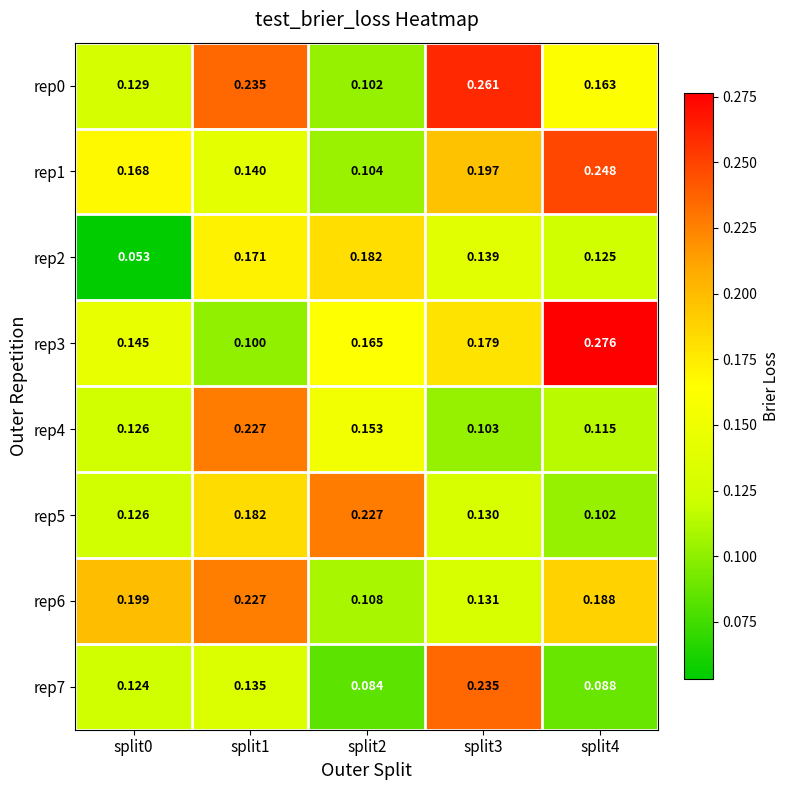

Which has a higher value, split3 or split0?

split3